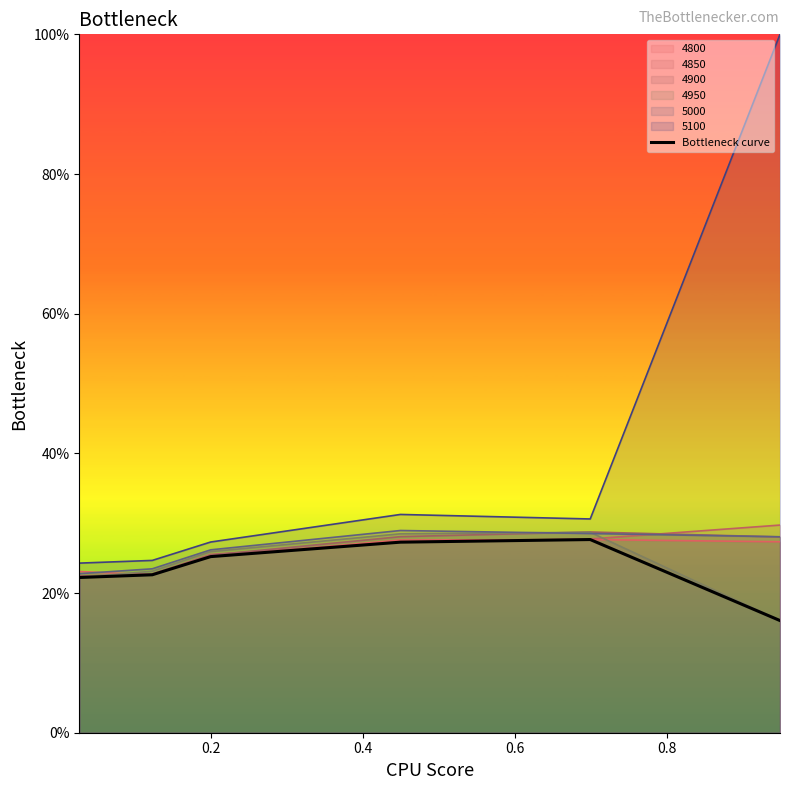

What is the minimum value shown in the chart?

0.2